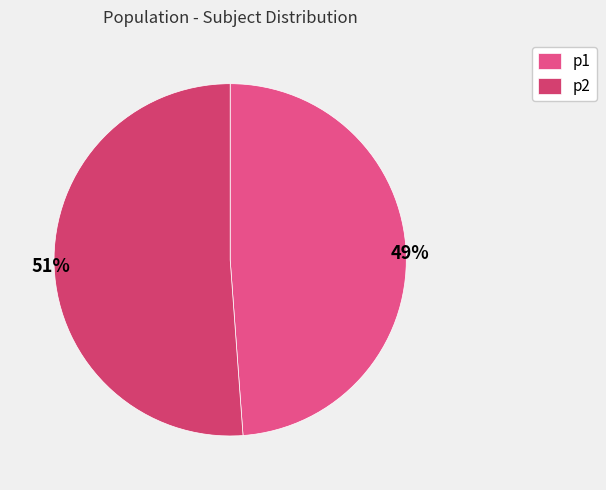

Between p1 and p2, which is larger?

p2